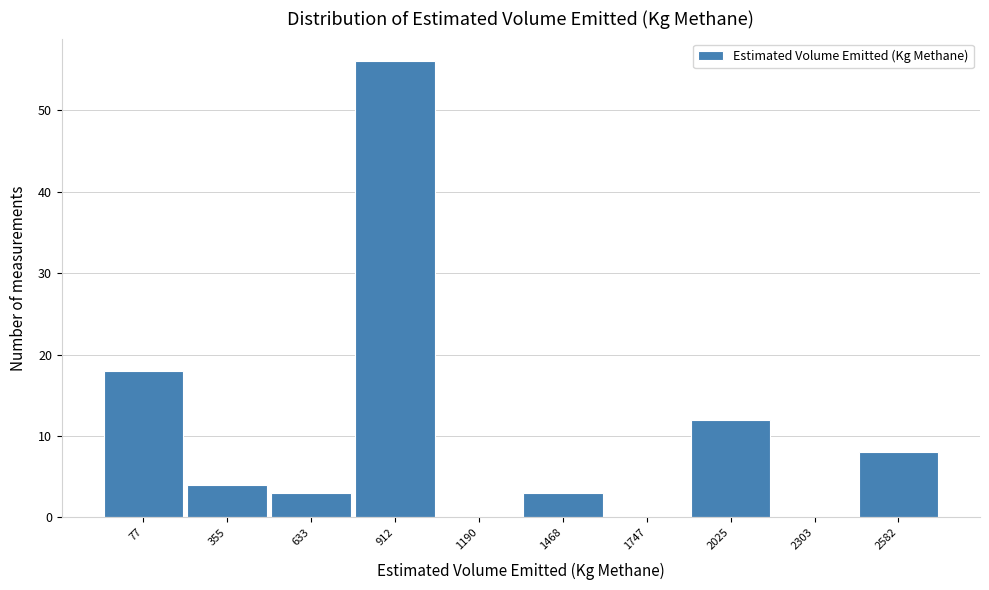

Reading left to right, transcribe all the data shown in this chart.

77=18	355=4	633=3	912=56	1190=0	1468=3	1747=0	2025=12	2303=0	2582=8